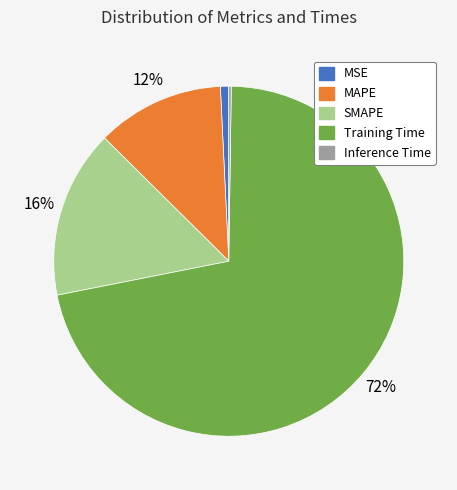

What is the ratio of the value at MAPE to the value at Training Time?

0.2